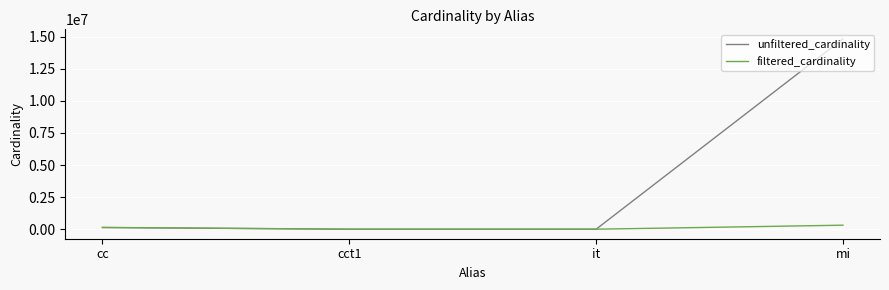

How many lines are shown in the chart?

2